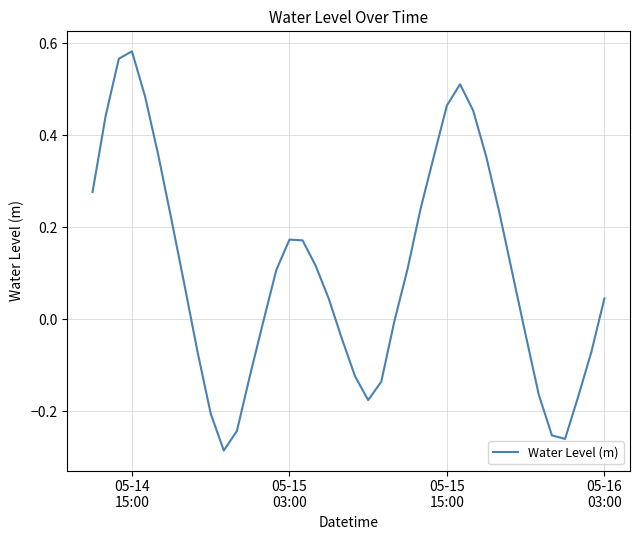

What is the difference between the maximum and minimum values?

0.9